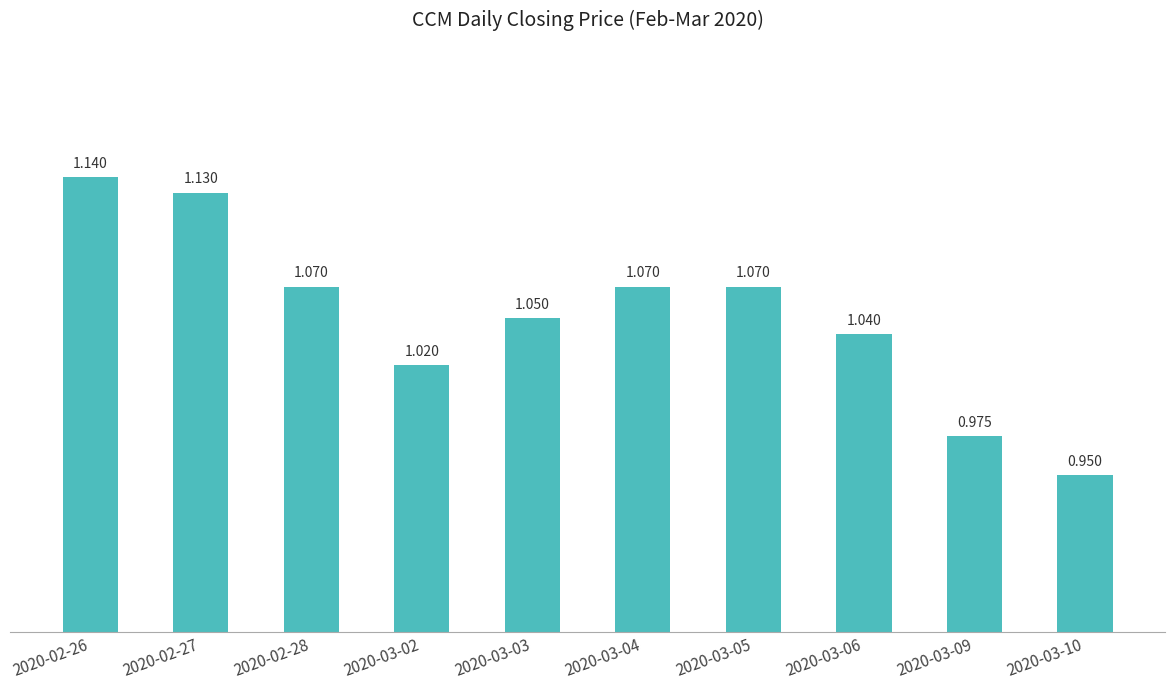

How many distinct data groups are displayed?

1